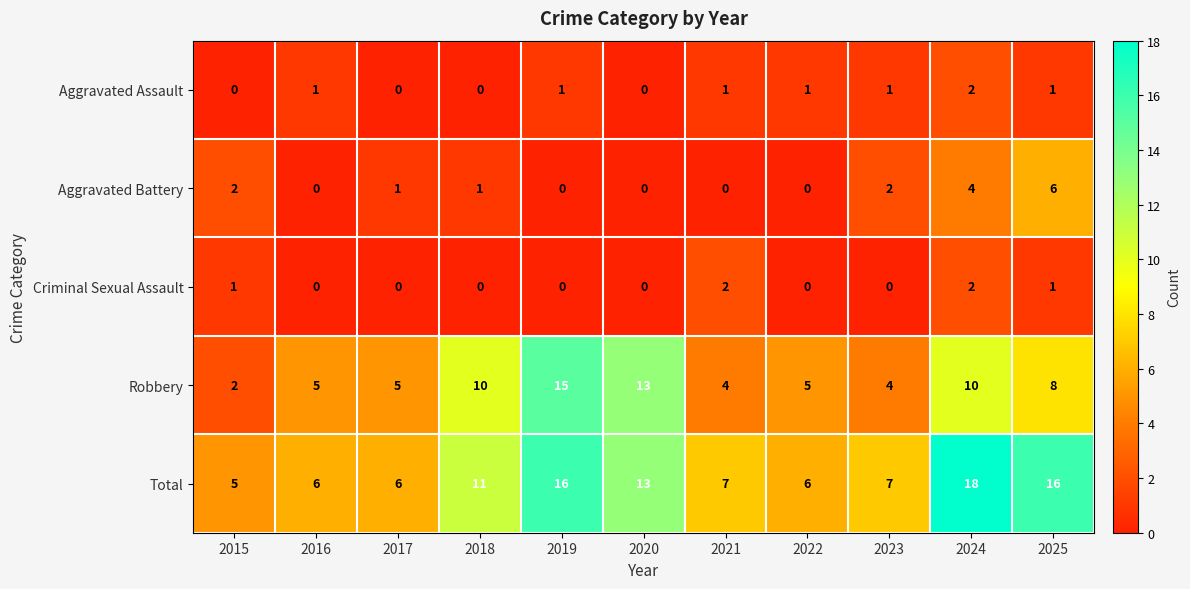

Between 2022 and 2023, which series saw the biggest shift?

Aggravated Battery